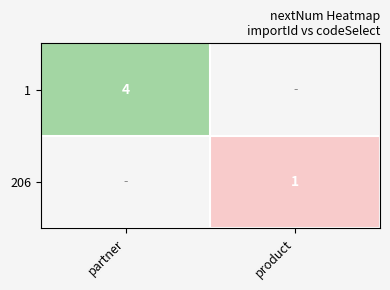

The value of 206 at product is 1. True or false?

True